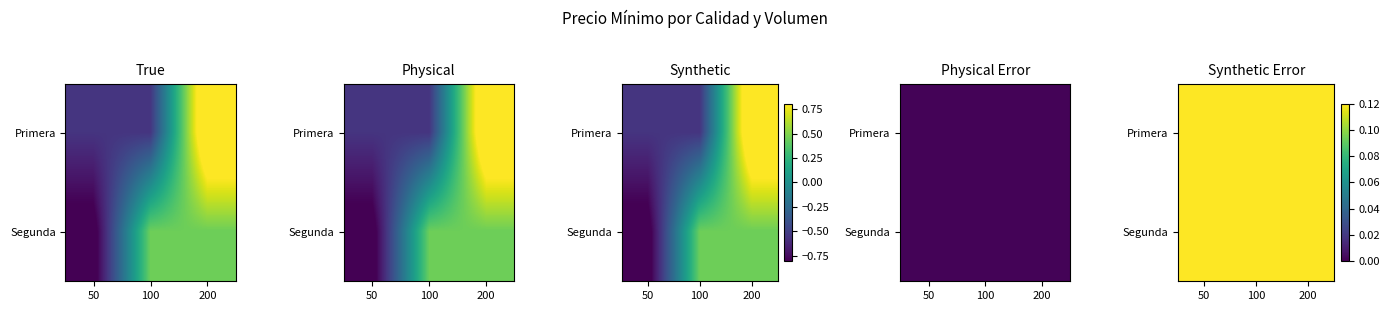

True or false: Primera has a value of 0.3 at 50.

False